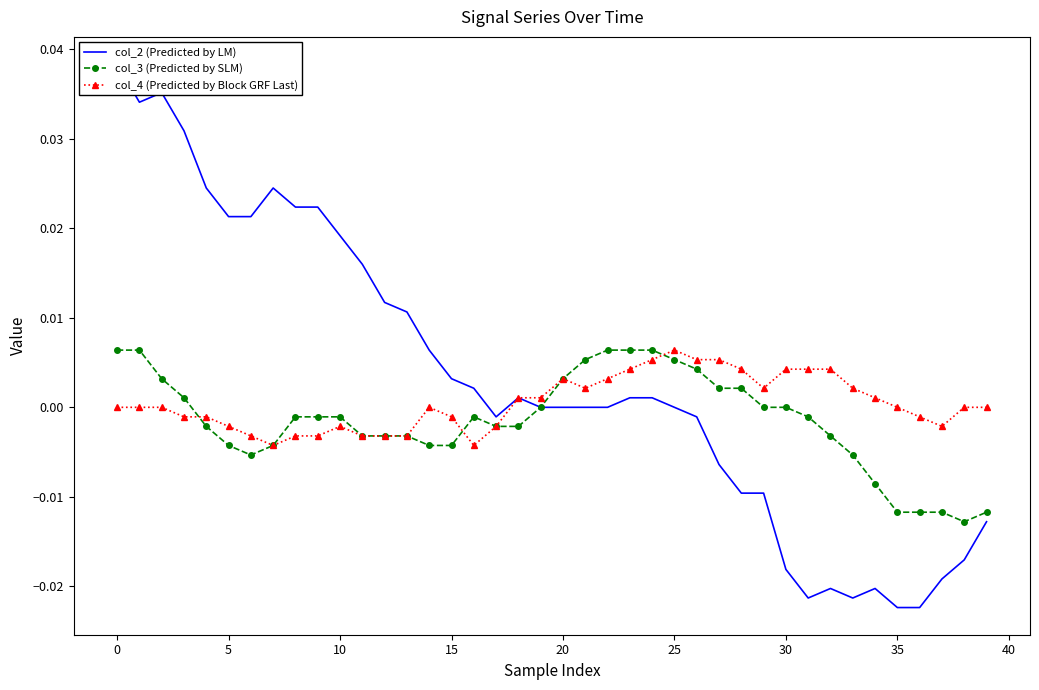

True or false: col_2 (Predicted by LM) and col_3 (Predicted by SLM) cross at least once.

False